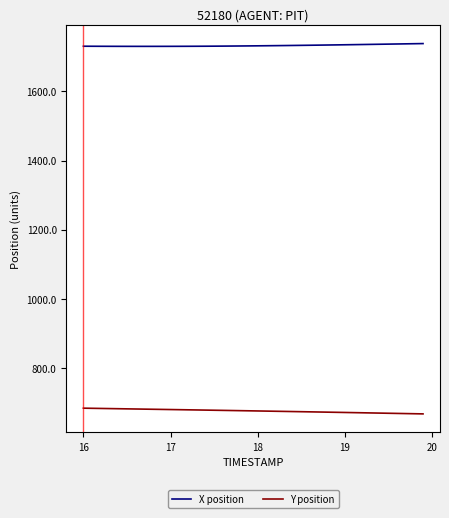

Rank the series by their average value, from lowest to highest.

Y position, X position